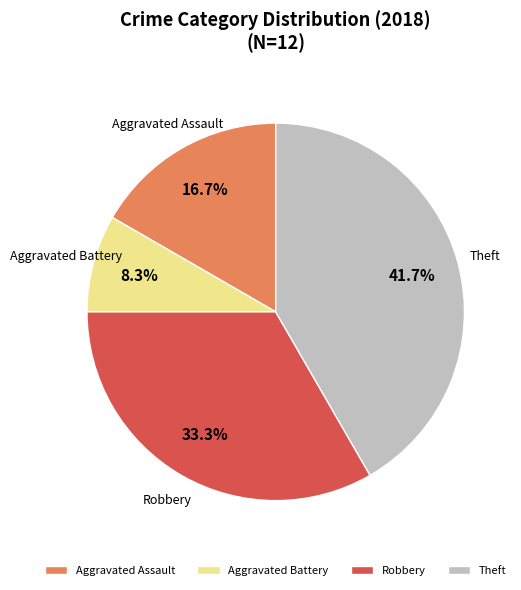

Approximately how many times larger is the value at Aggravated Assault compared to Aggravated Battery?

2.0